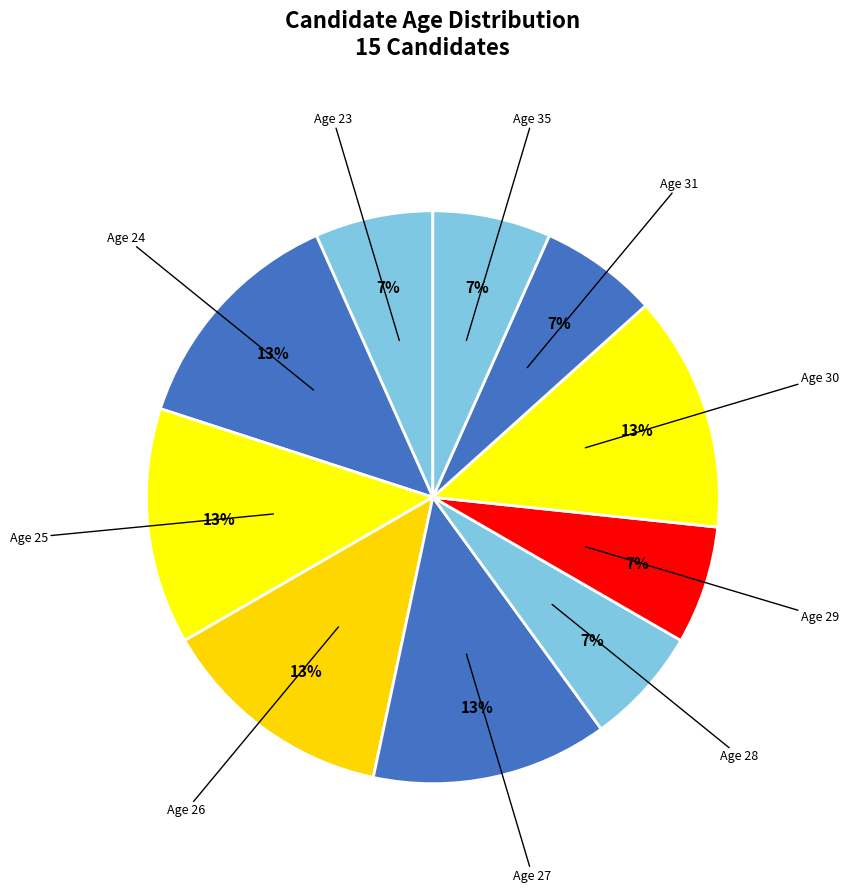

Approximately how many times larger is the value at Age 25 compared to Age 26?

1.0